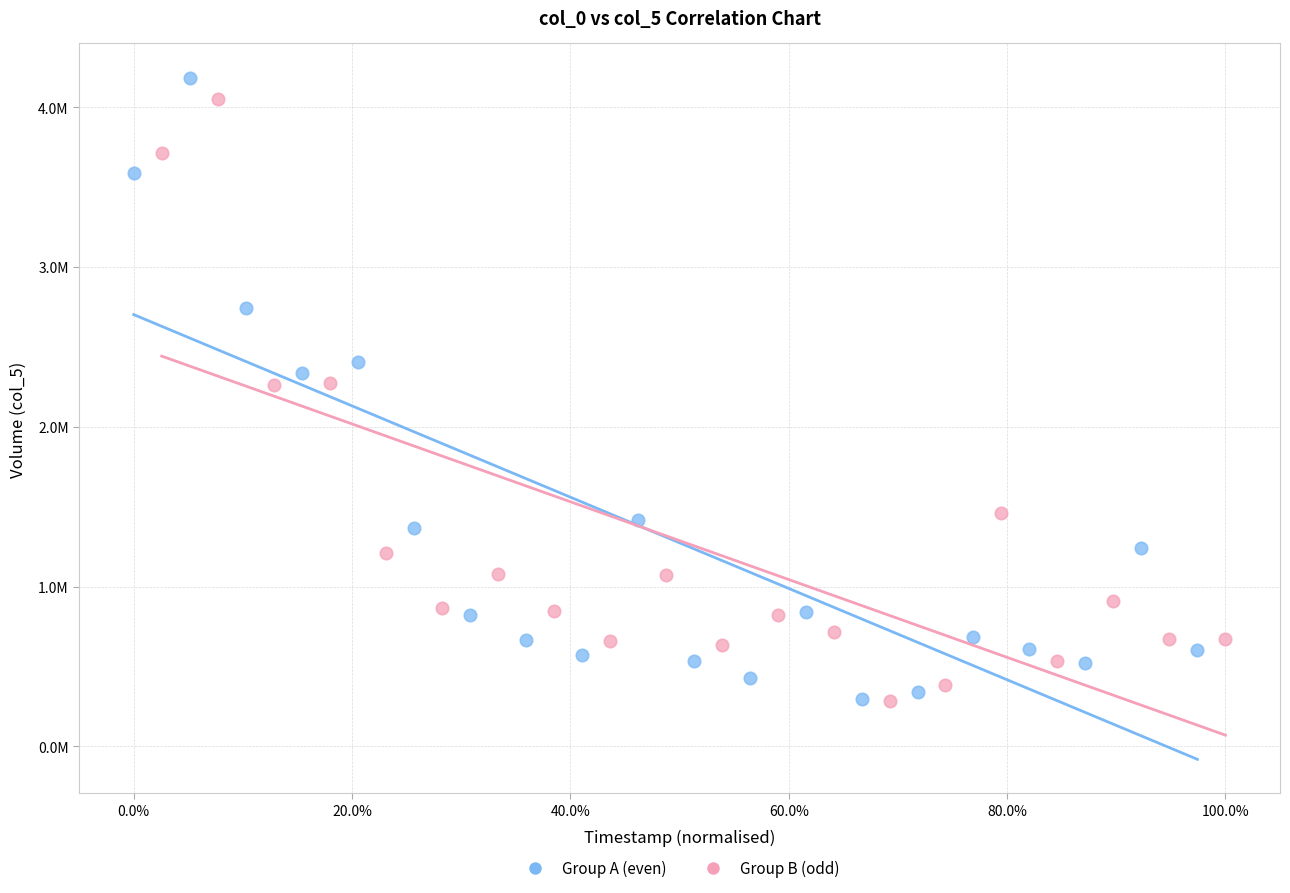

Which series reaches the maximum Y coordinate?

Group A (even)